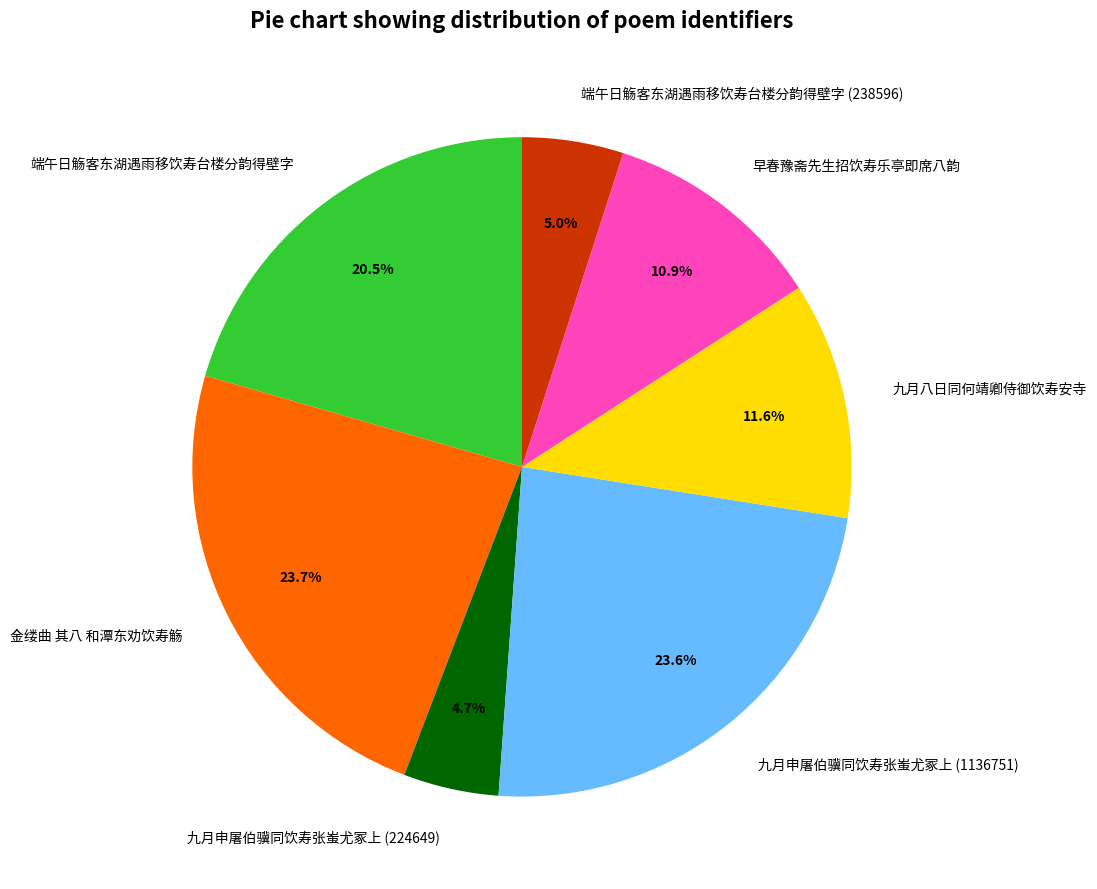

To the nearest percent, what percentage of the pie is 九月申屠伯骥同饮寿张蚩尤冢上 (1136751)?

24%